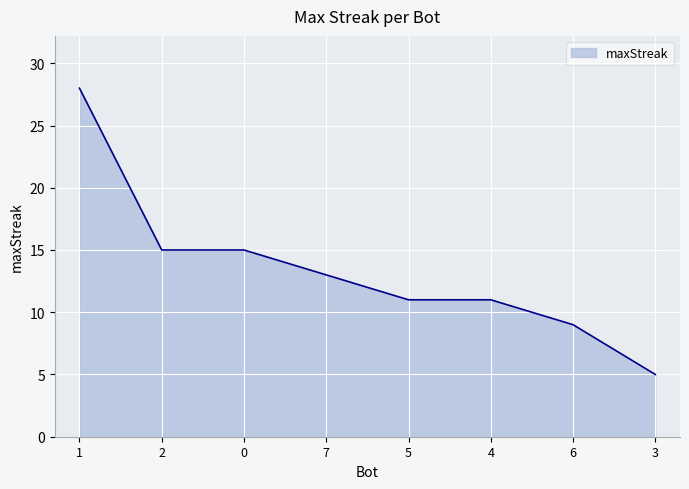

Reading right to left, transcribe all the data shown in this chart.

5	9	11	11	13	15	15	28